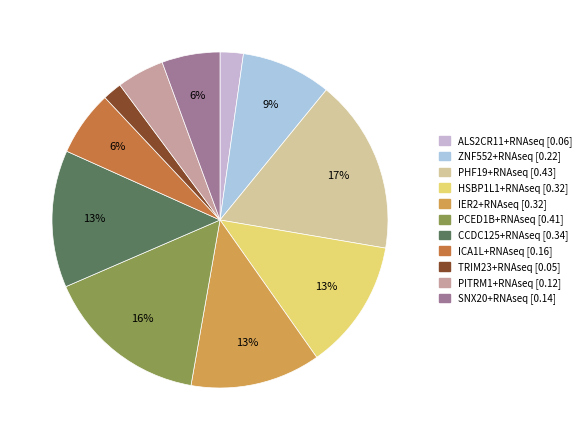

Does ZNF552+RNAseq account for over 50% of the chart?

No